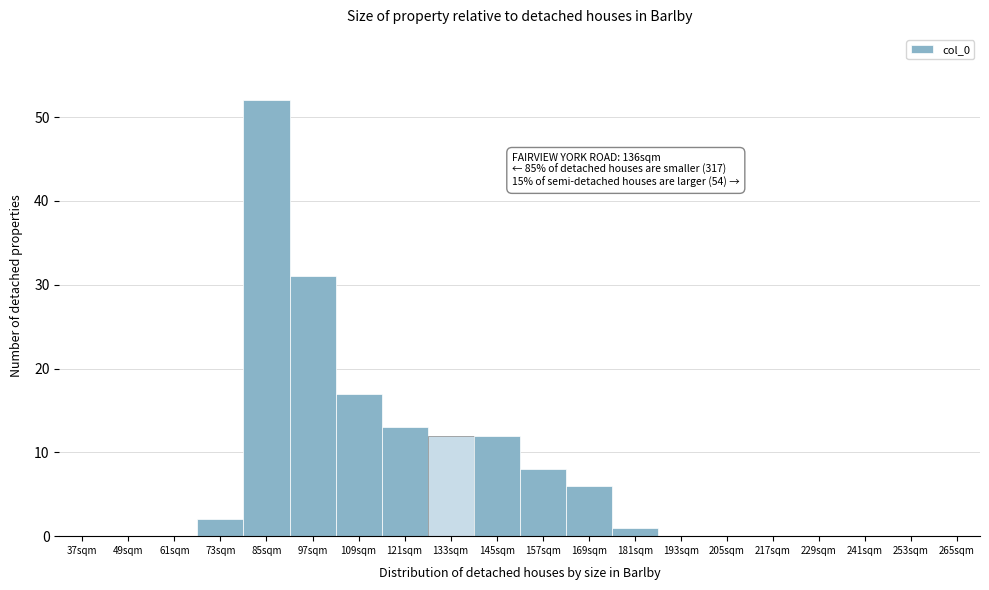

Reading left to right, what are all the values shown in this chart?

37sqm=0	49sqm=0	61sqm=0	73sqm=2	85sqm=52	97sqm=31	109sqm=17	121sqm=13	133sqm=12	145sqm=12	157sqm=8	169sqm=6	181sqm=1	193sqm=0	205sqm=0	217sqm=0	229sqm=0	241sqm=0	253sqm=0	265sqm=0